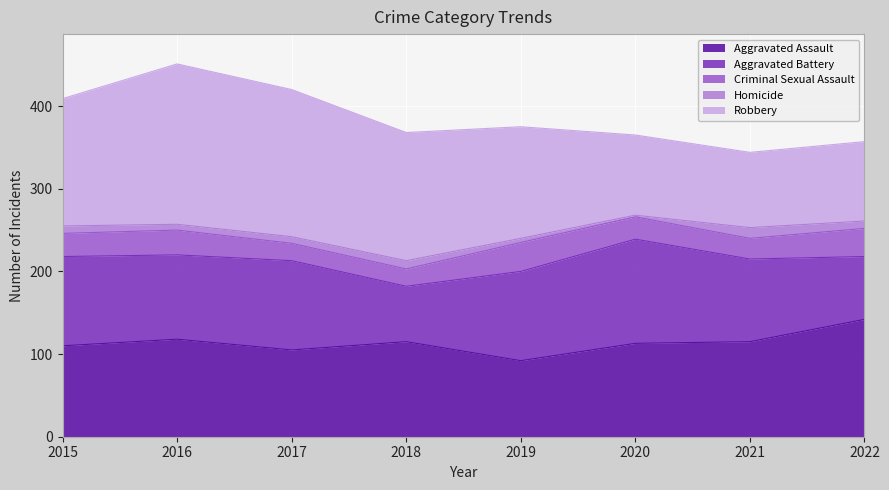

At how many categories does at least one series exceed 72?

8